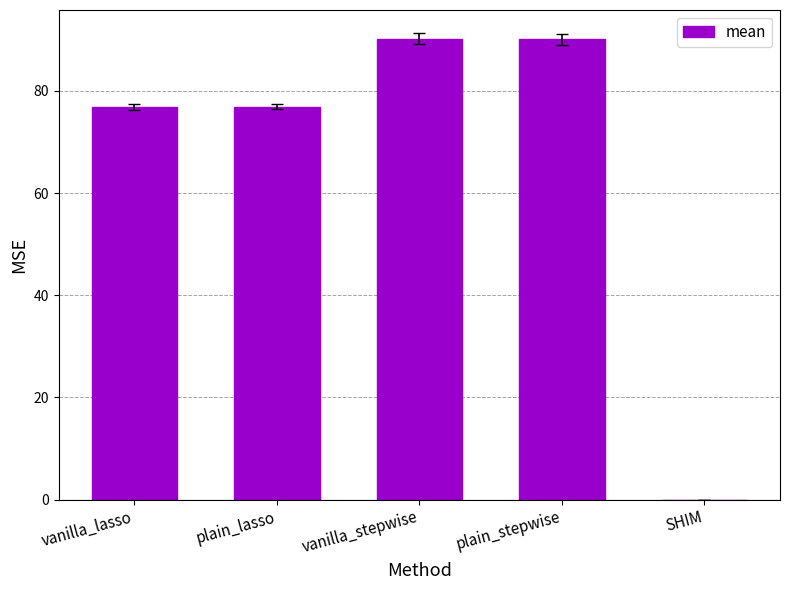

Which has a higher value, vanilla_stepwise or plain_lasso?

vanilla_stepwise